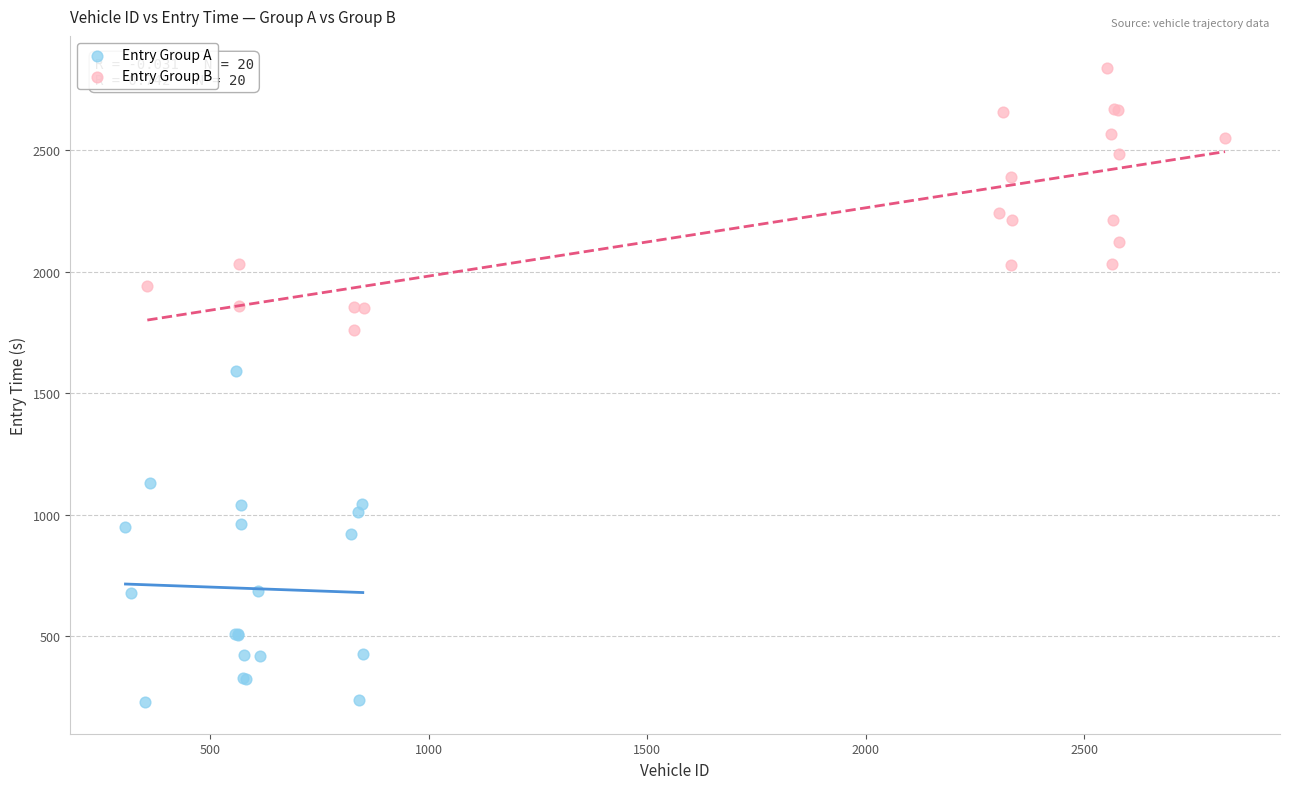

Which series reaches the maximum Y coordinate?

Entry Group B